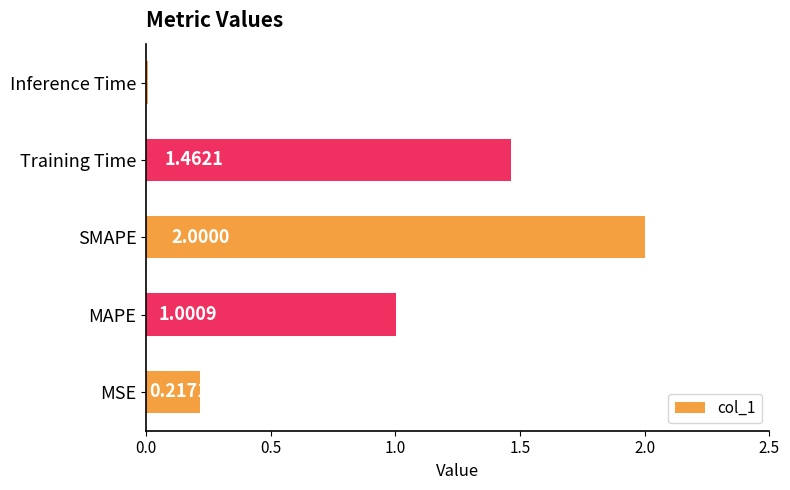

At which category does the chart reach its minimum across all series?

Inference Time